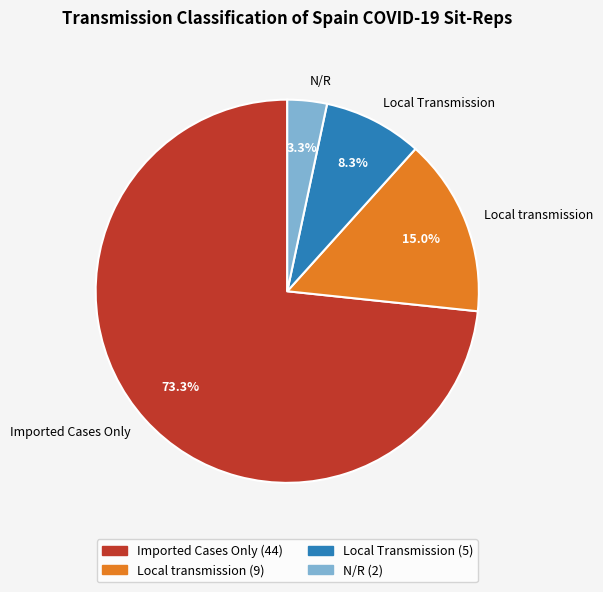

Does N/R represent more than half of the total?

No